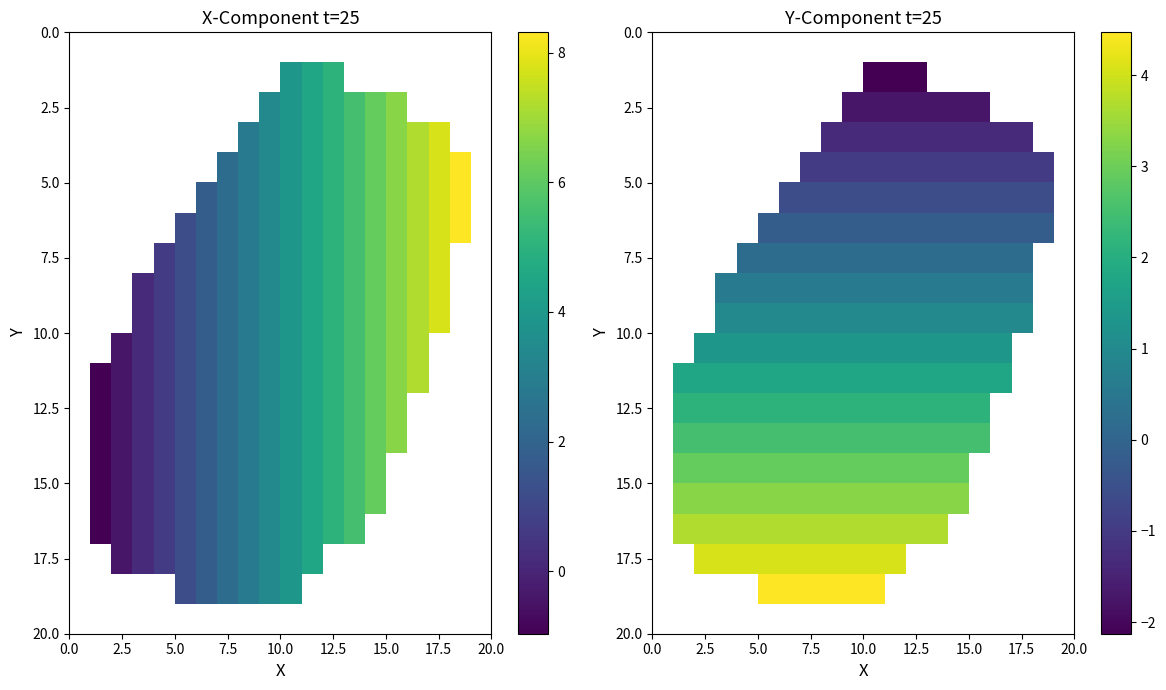

What is the greatest value displayed?

4.5